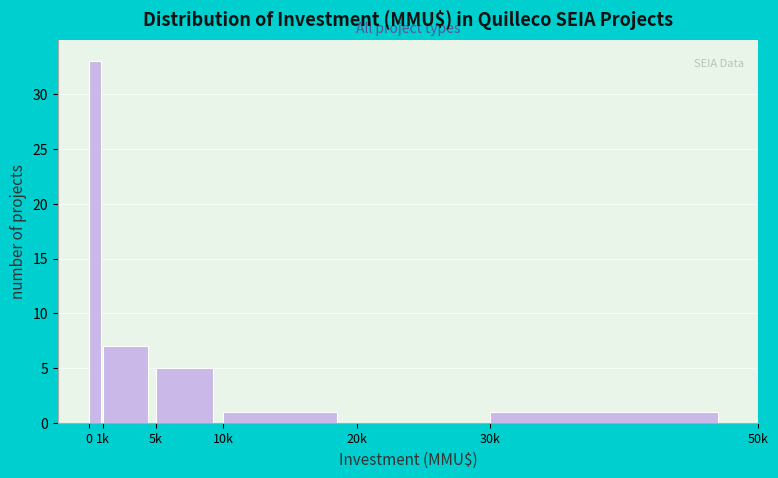

Reading left to right, list all the values displayed in this chart.

0=33	1k=7	5k=5	10k=1	20k=0	30k=1